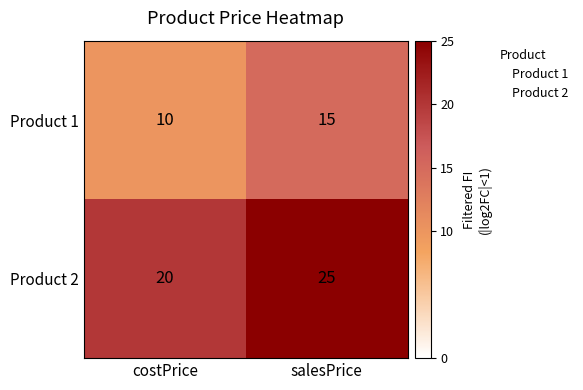

What is the difference between the highest and lowest values at salesPrice?

10